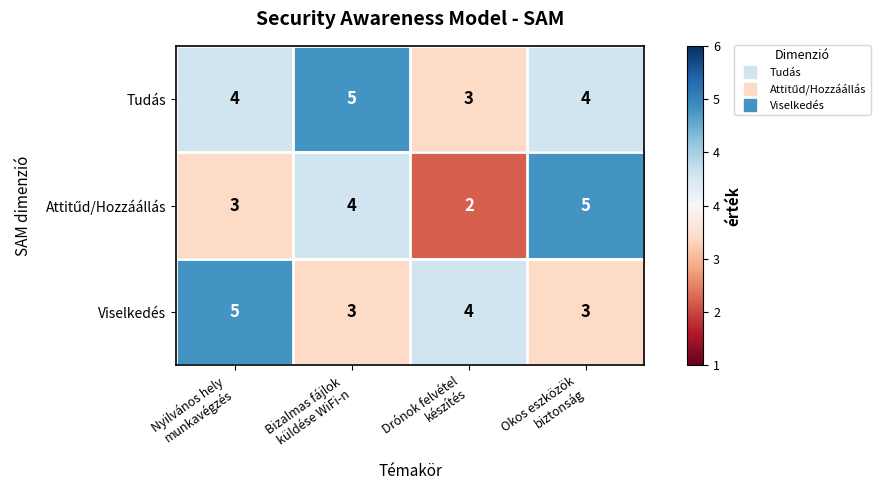

How many categories are shown in the chart?

4